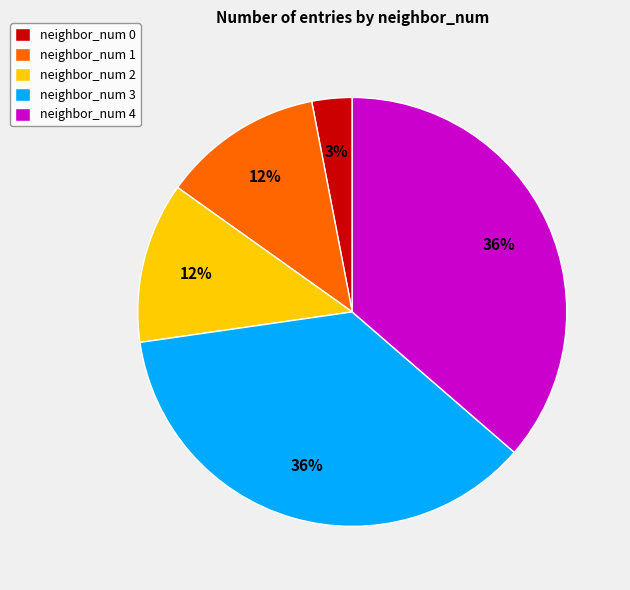

Is the sum of neighbor_num 1 and neighbor_num 0 greater than half?

No